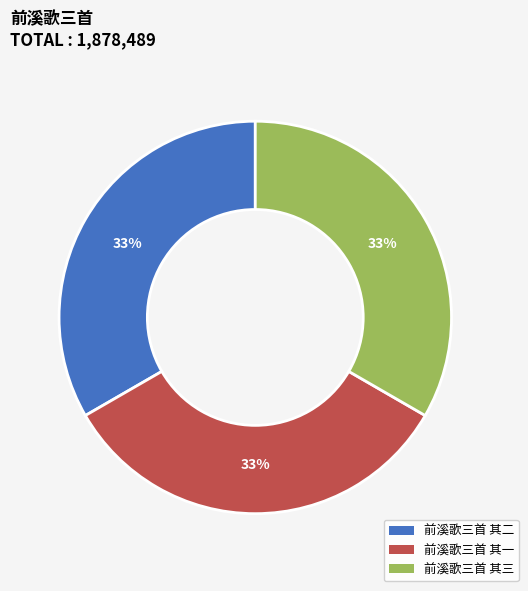

To the nearest percent, what percentage of the pie is 前溪歌三首 其二?

33%